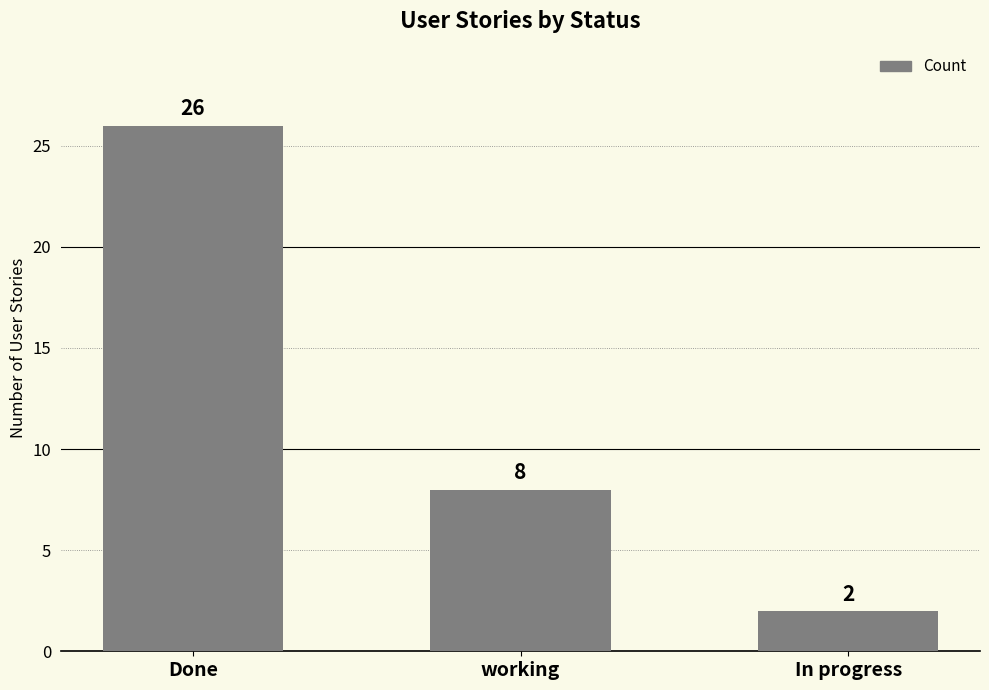

List the labels in order of value, smallest first.

In progress, working, Done